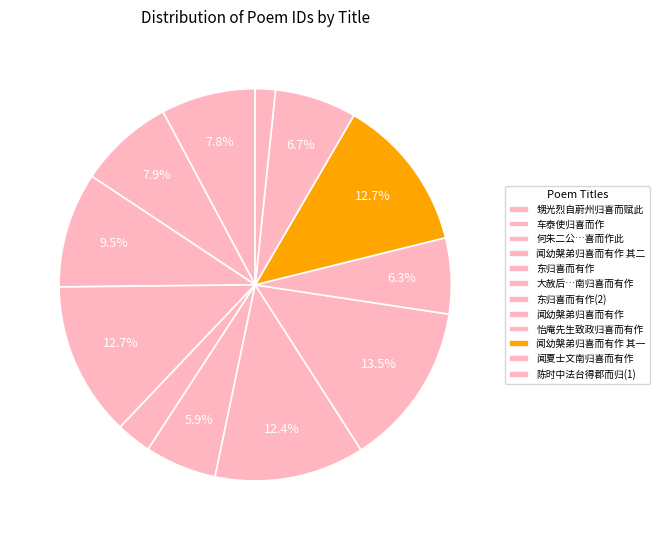

How many segments does this pie chart have?

12